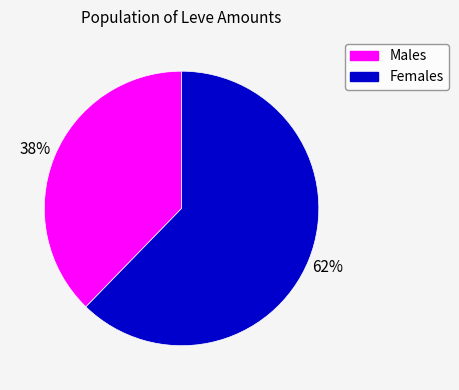

Is there any slice that represents more than half of the pie?

Yes